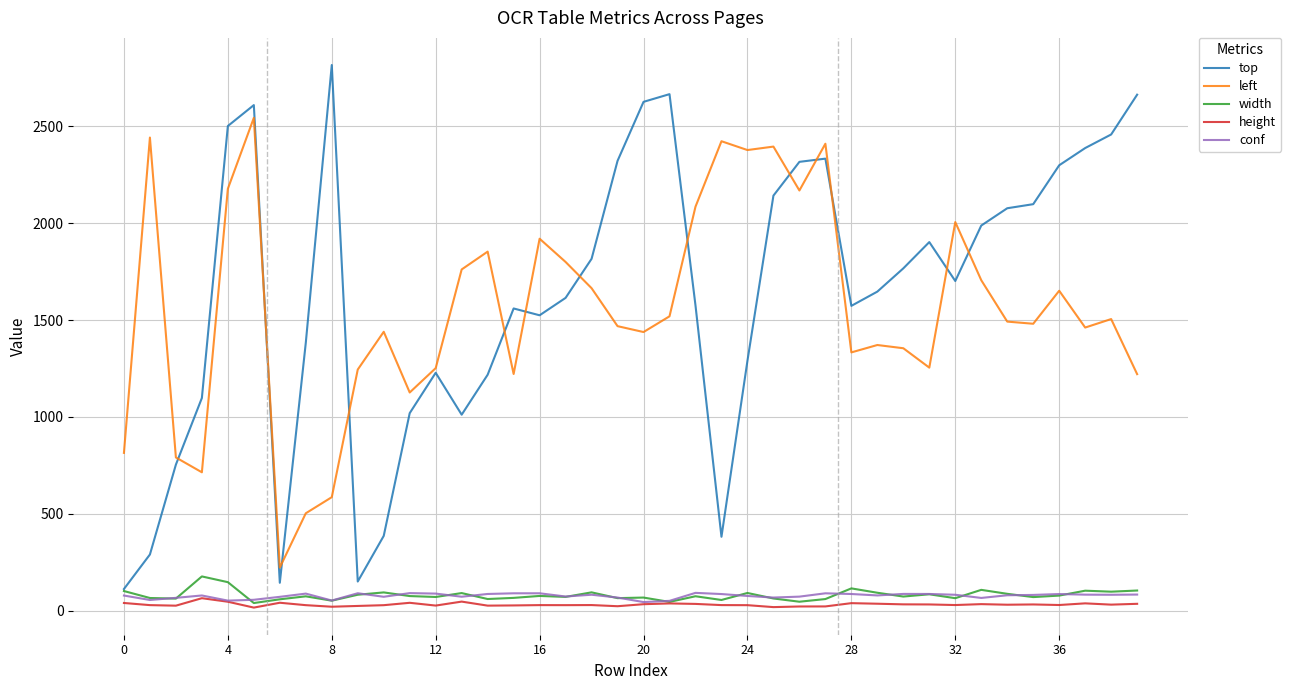

What is the minimum value for conf?

45.0